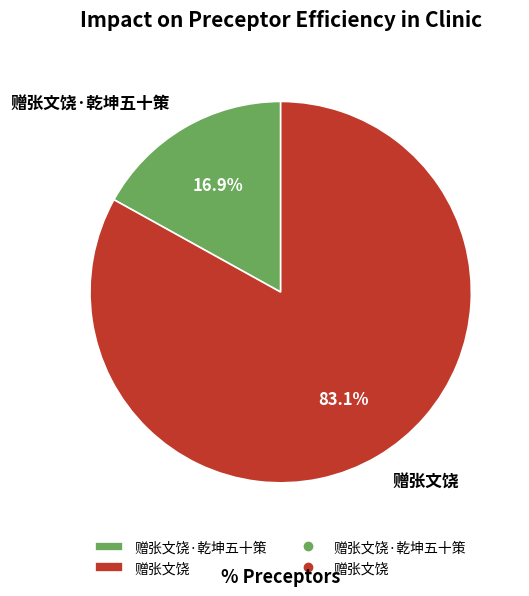

Which slice is the largest?

赠张文饶